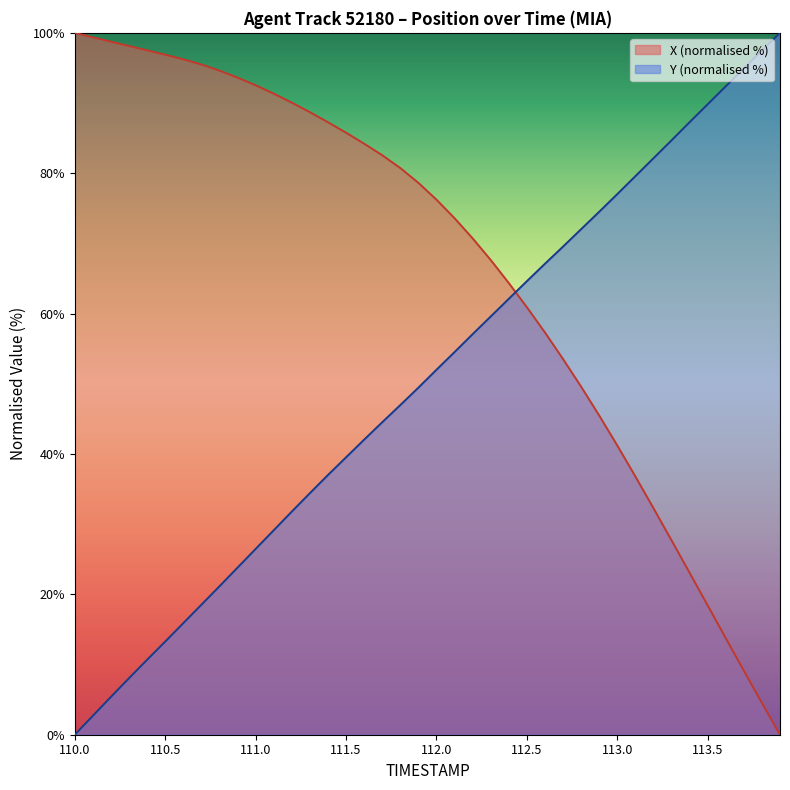

Which series changed the most between 110.0 and 110.8?

TIMESTAMP